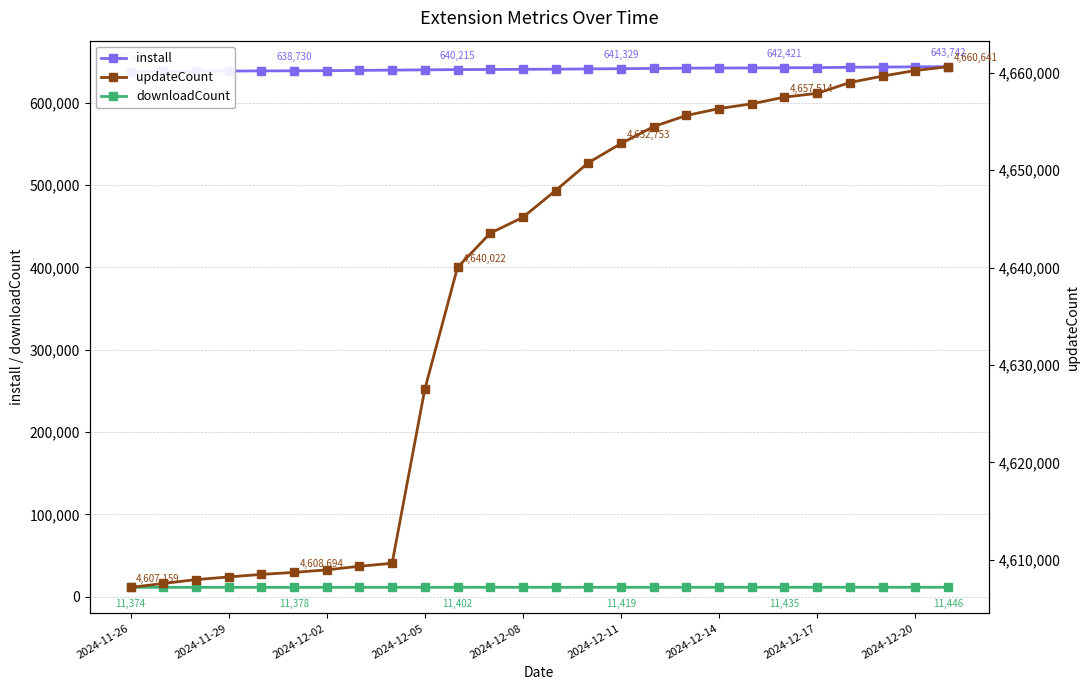

Which series has the widest spread of values?

updateCount